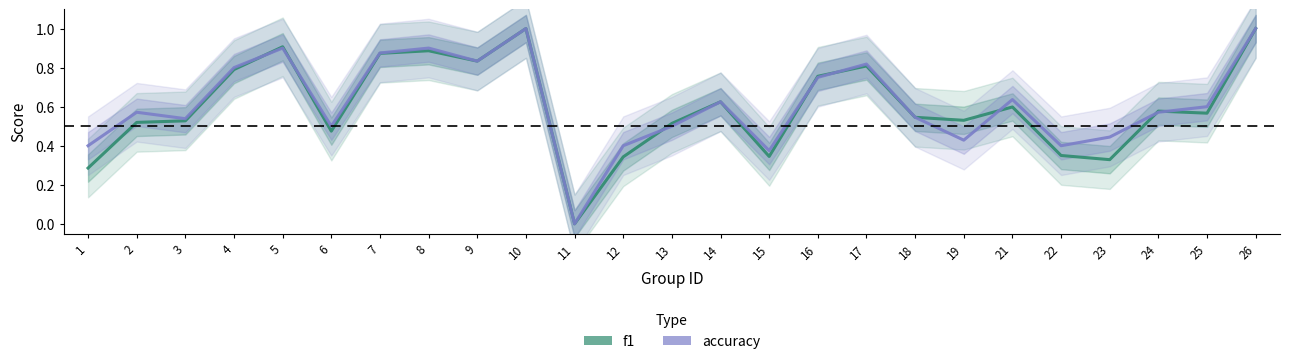

What is the value of the accuracy point at the 22nd from the left?

0.4